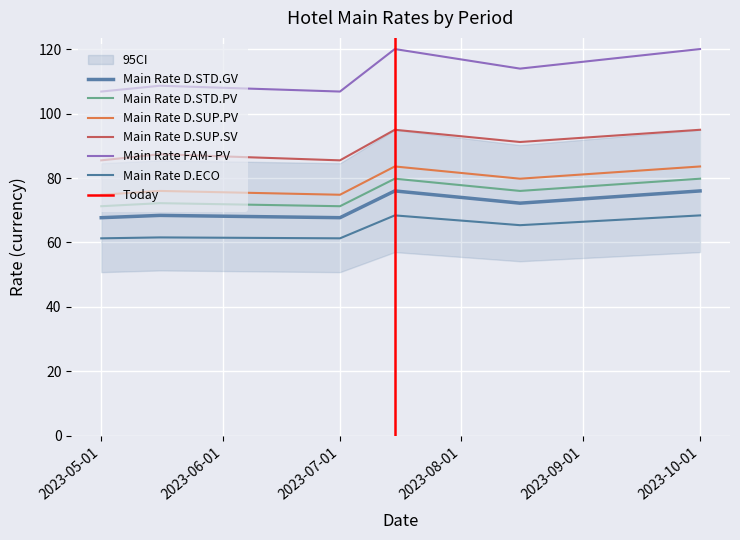

Rank the categories by Main Rate D.SUP.PV value from highest to lowest.

2023-07-15, 2023-10-01, 2023-08-16, 2023-05-16, 2023-05-01, 2023-07-01